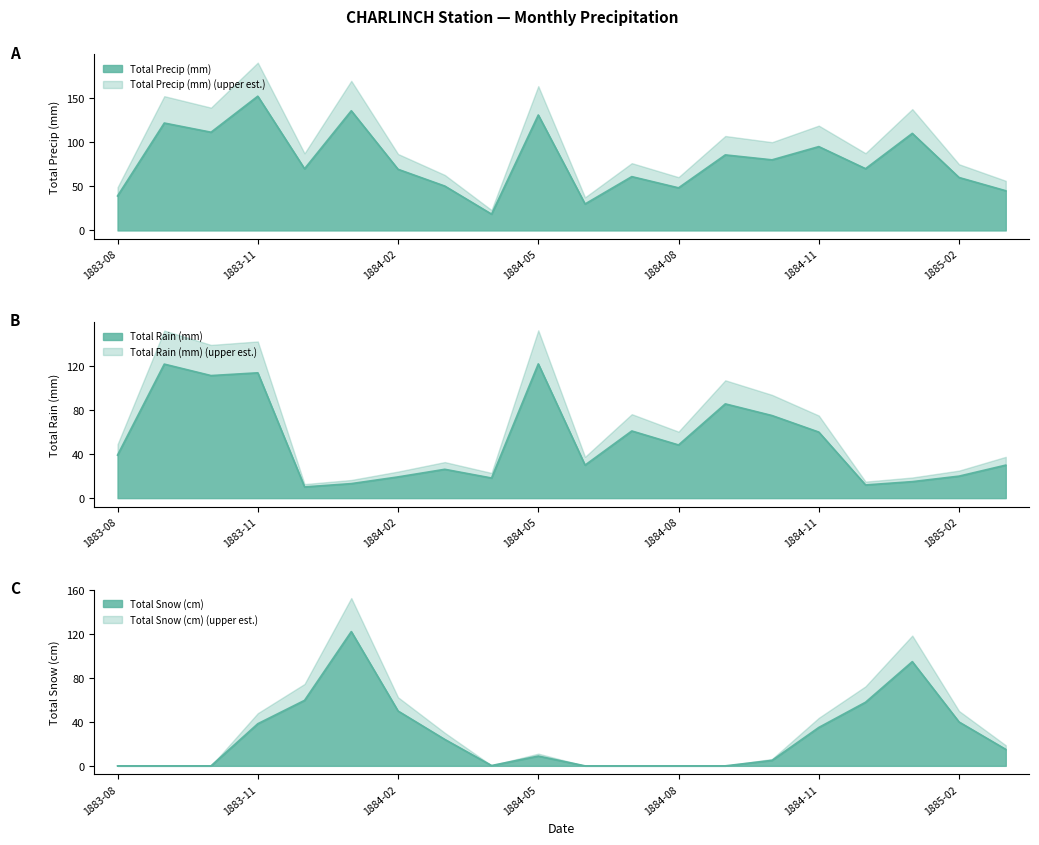

Is the value of Total Snow (cm) at 1884-09 greater than the value of Total Precip (mm) at 1884-07?

No